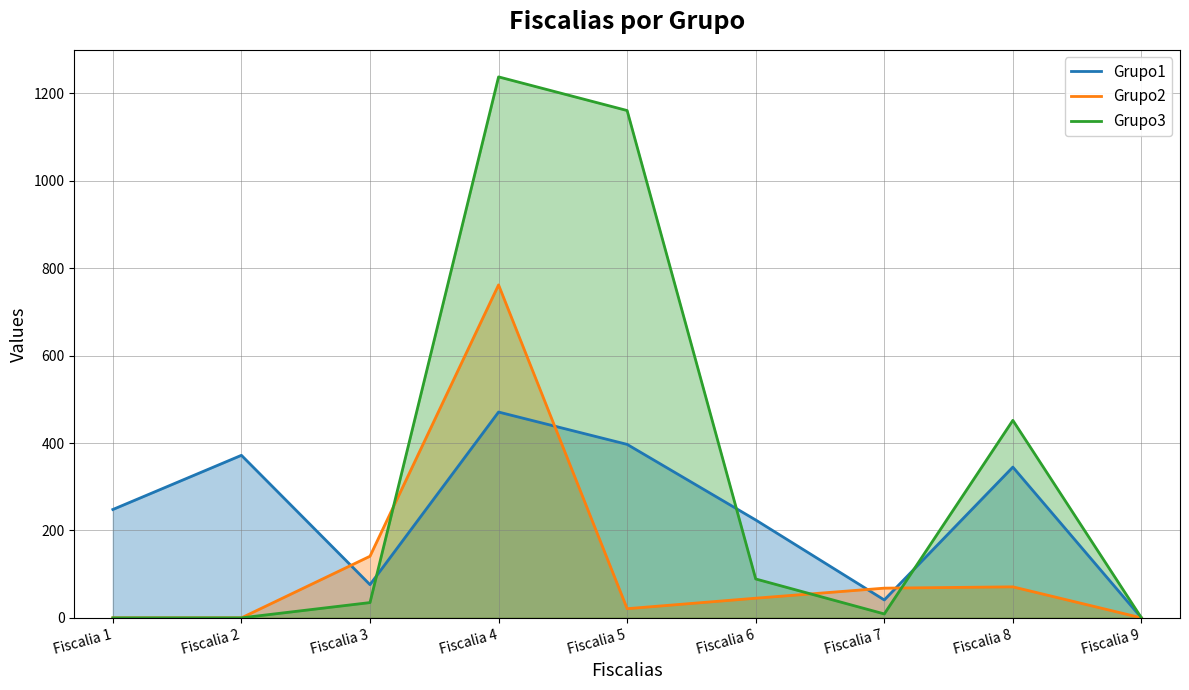

Rank the series by their average value, from highest to lowest.

Grupo3, Grupo1, Grupo2